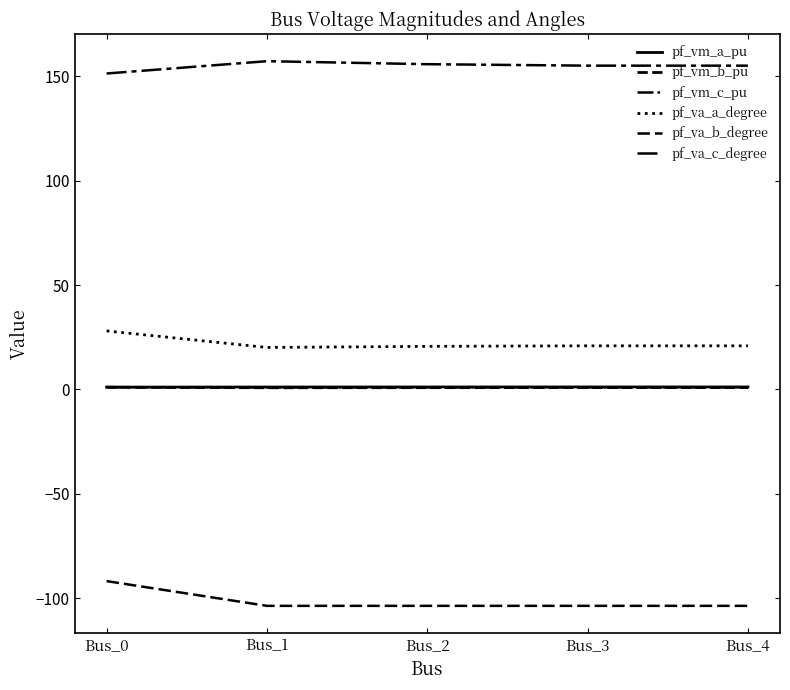

Reading right to left, what are all the values shown in this chart?

pf_vm_a_pu: 1.2	1.2	1.2	1.2	1.1
pf_vm_b_pu: 0.9	0.9	0.8	0.8	1.0
pf_vm_c_pu: 1.0	1.0	1.0	1.0	1.1
pf_va_a_degree: 20.9	20.9	20.6	20.1	28.0
pf_va_b_degree: -103.6	-103.6	-103.6	-103.6	-91.8
pf_va_c_degree: 155.1	155.1	155.8	157.2	151.3